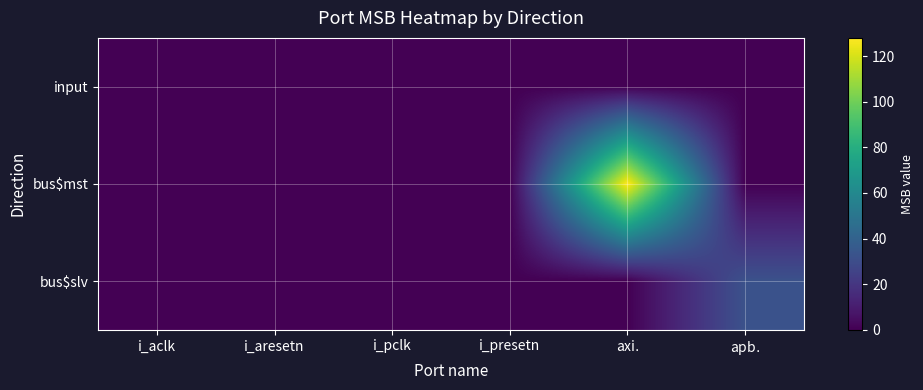

Reading left to right, extract all data points from this chart.

input: i_aclk=0	i_aresetn=0	i_pclk=0	i_presetn=0	axi$.$=0	apb$.$=0
bus$mst: i_aclk=0	i_aresetn=0	i_pclk=0	i_presetn=0	axi$.$=128	apb$.$=0
bus$slv: i_aclk=0	i_aresetn=0	i_pclk=0	i_presetn=0	axi$.$=0	apb$.$=32